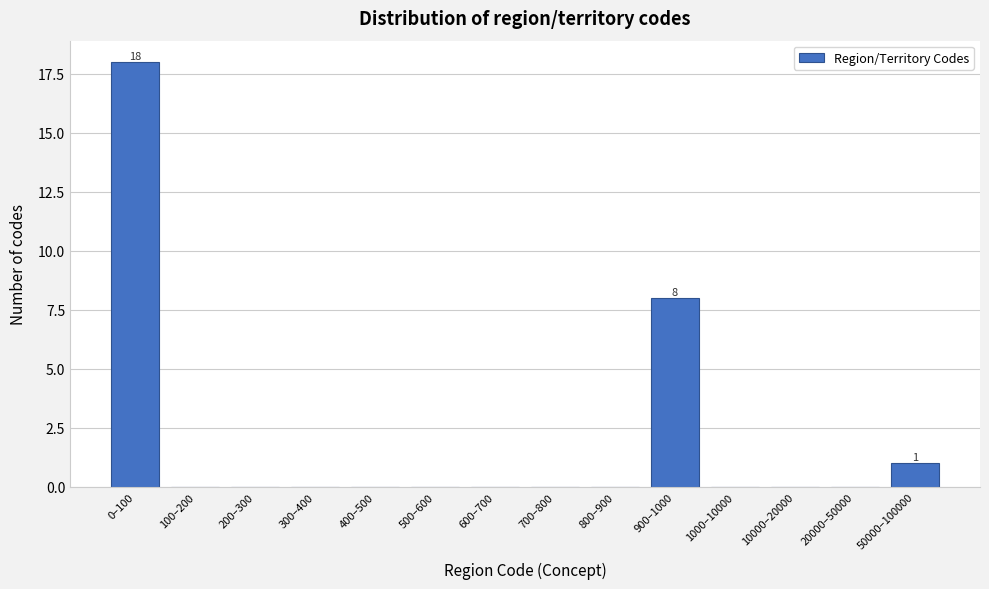

Reading right to left, list all the values displayed in this chart.

50000–100000=1	20000–50000=0	10000–20000=0	1000–10000=0	900–1000=8	800–900=0	700–800=0	600–700=0	500–600=0	400–500=0	300–400=0	200–300=0	100–200=0	0–100=18